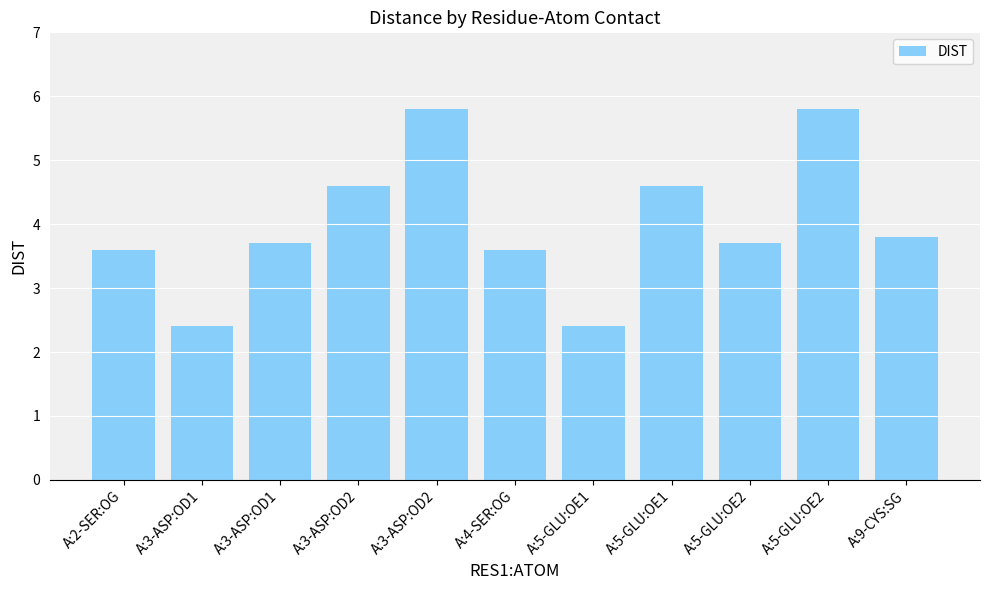

Are the bars grouped side by side (vs. stacked)?

No